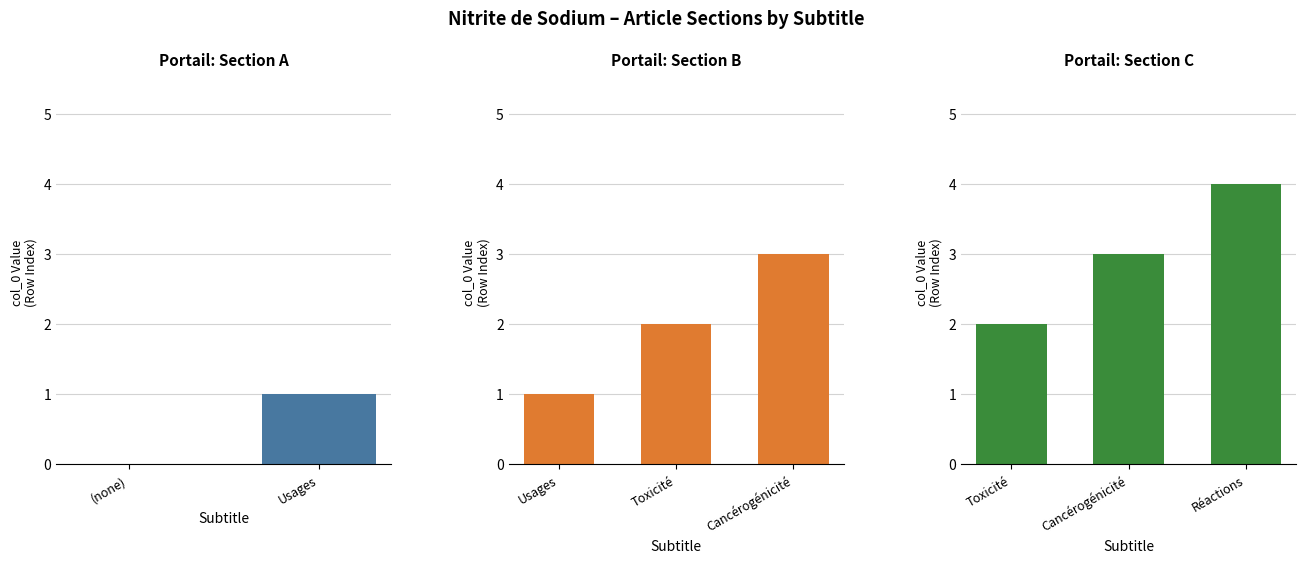

Read the value at 1.

1